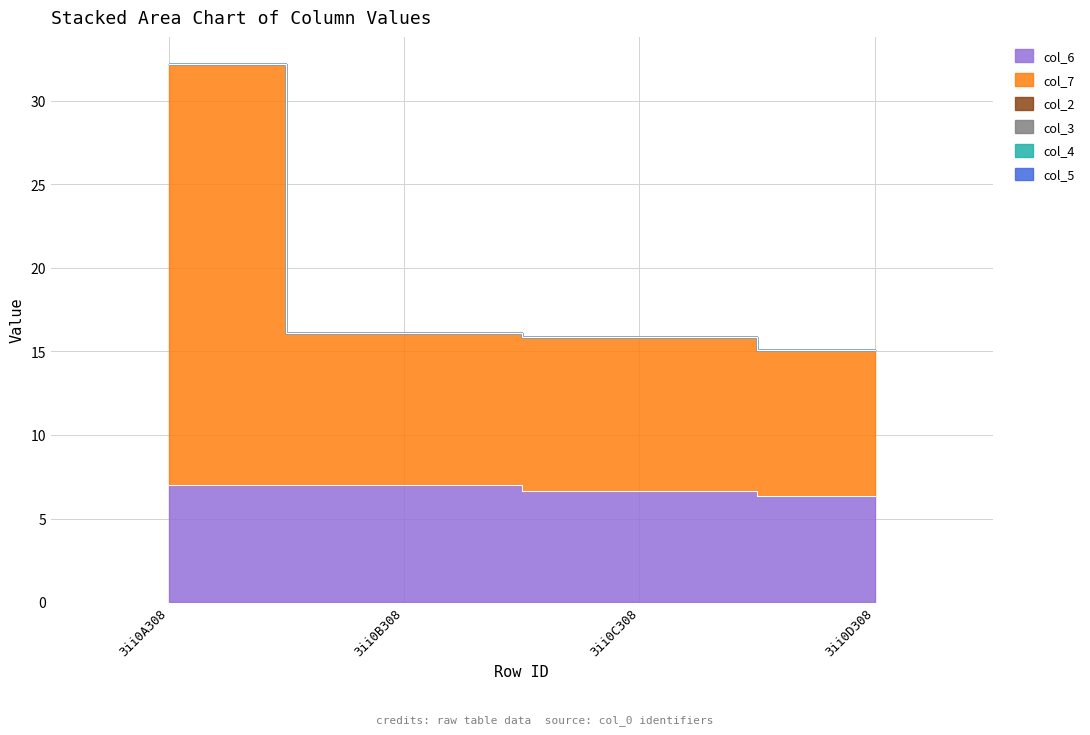

Reading left to right, list all the values displayed in this chart.

col_6: 3ii0A308=7.0	3ii0B308=7.0	3ii0C308=6.6	3ii0D308=6.4
col_7: 3ii0A308=25.2	3ii0B308=9.1	3ii0C308=9.2	3ii0D308=8.8
col_2: 3ii0A308=0.0	3ii0B308=0.0	3ii0C308=0.0	3ii0D308=0.0
col_3: 3ii0A308=0.0	3ii0B308=0.0	3ii0C308=0.0	3ii0D308=0.0
col_4: 3ii0A308=0.0	3ii0B308=0.0	3ii0C308=0.0	3ii0D308=0.0
col_5: 3ii0A308=0.0	3ii0B308=0.0	3ii0C308=0.0	3ii0D308=0.0